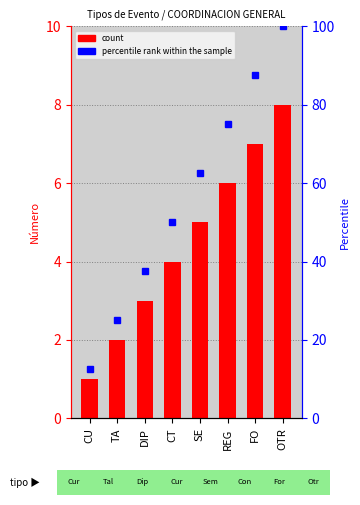

List the series in order of their peak value, highest first.

percentile rank within the sample, count